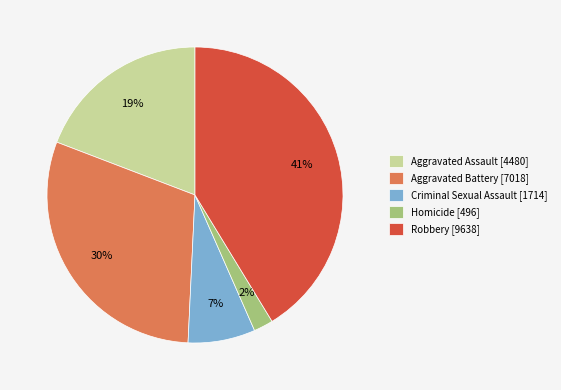

Between Aggravated Battery and Homicide, which is larger?

Aggravated Battery